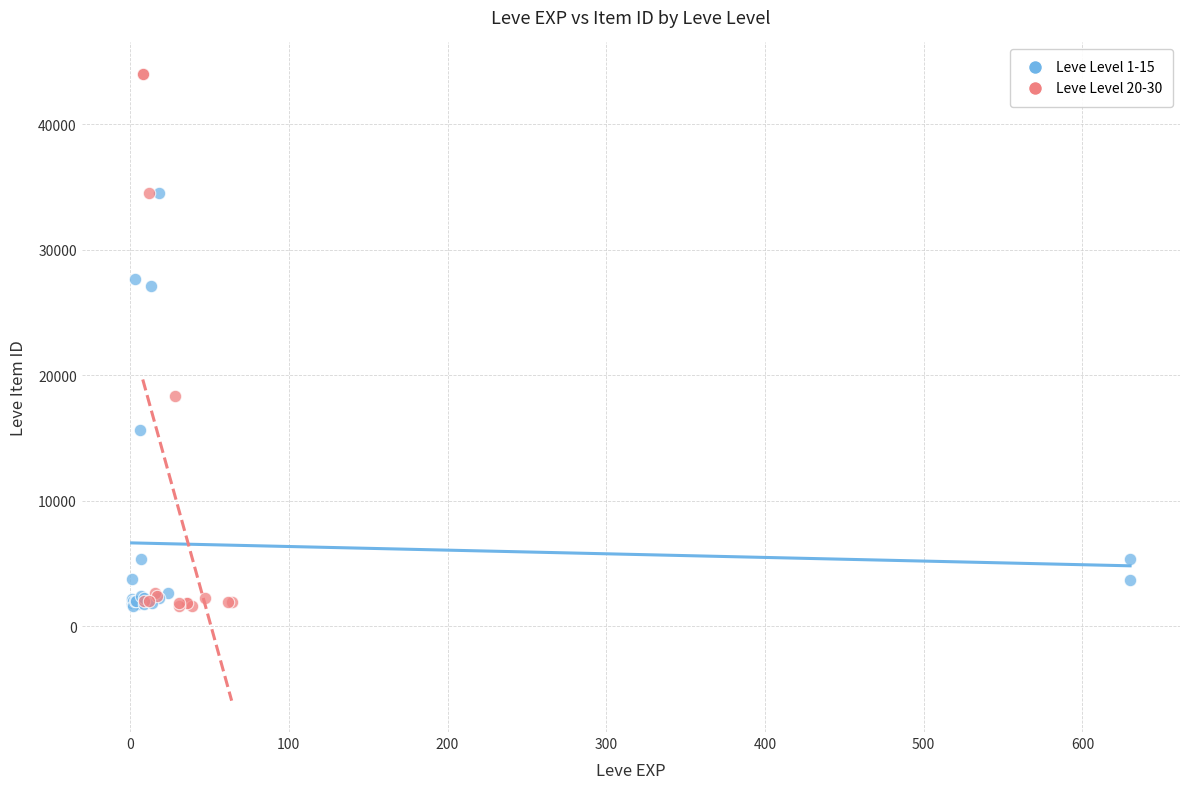

What are all the series names shown in the legend?

Leve Level 1-15, Leve Level 20-30